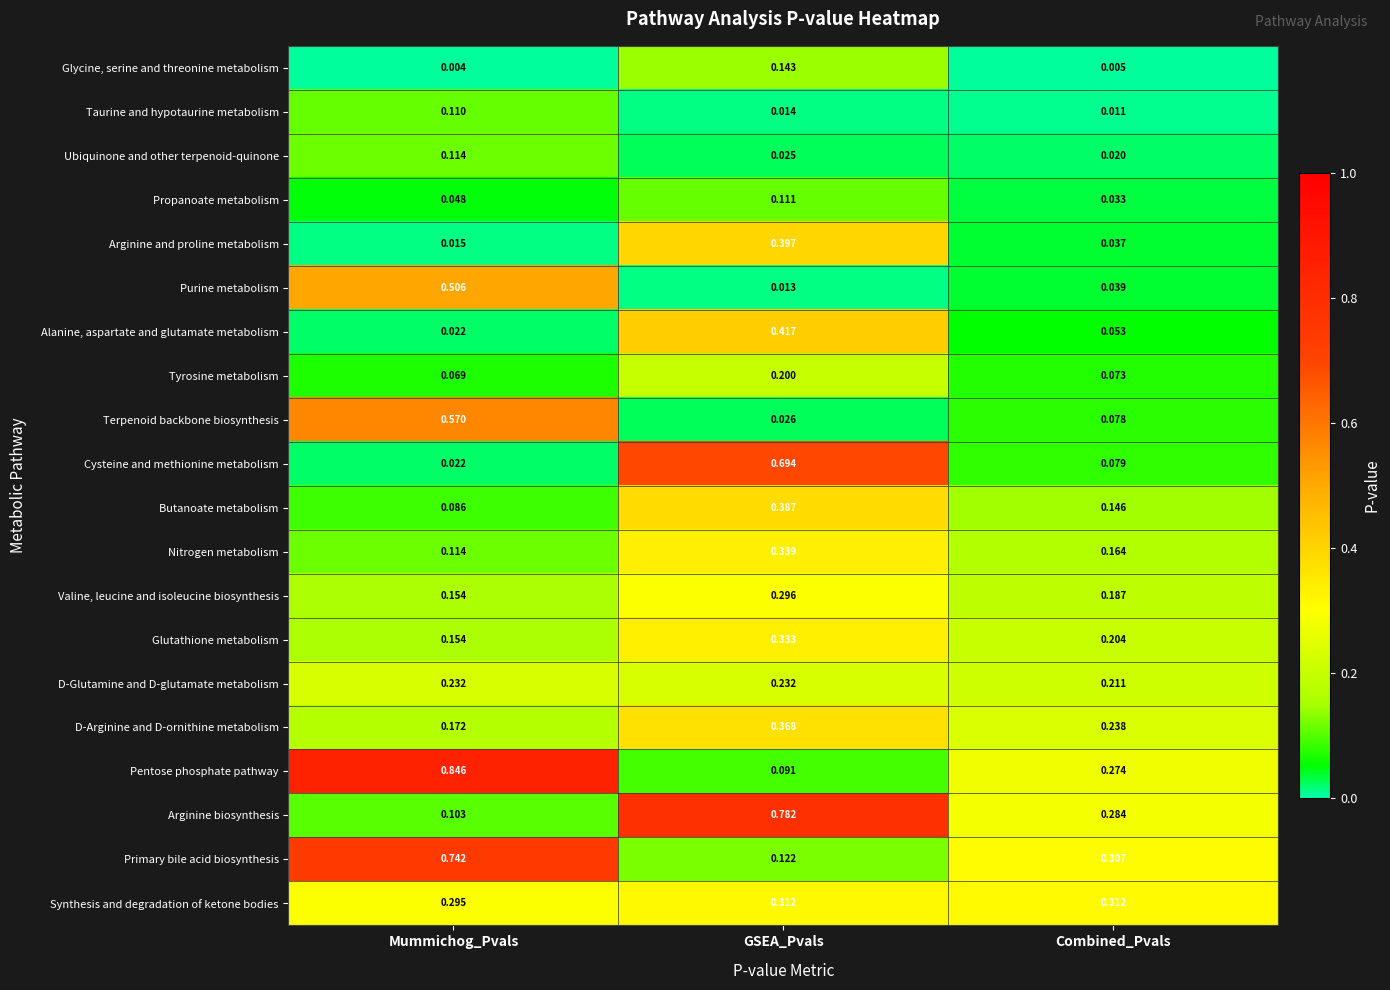

What is the total value across all series at GSEA_Pvals?

5.3